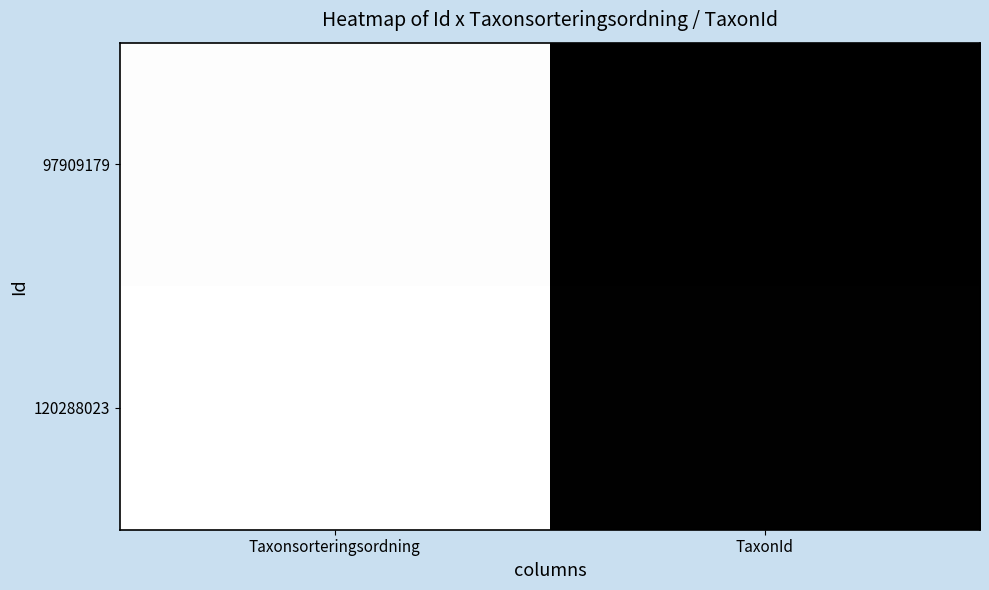

Reading left to right, what are all the values shown in this chart?

97909179: Taxonsorteringsordning=89673	TaxonId=658
120288023: Taxonsorteringsordning=90643	TaxonId=1205